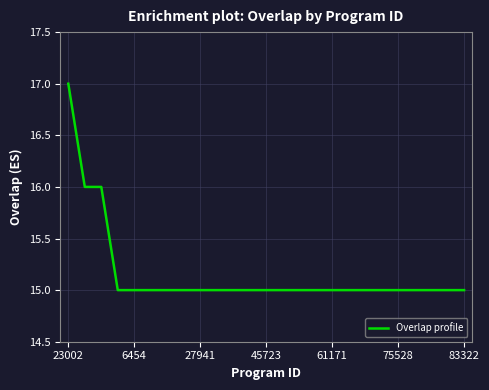

What is the smallest value displayed?

15